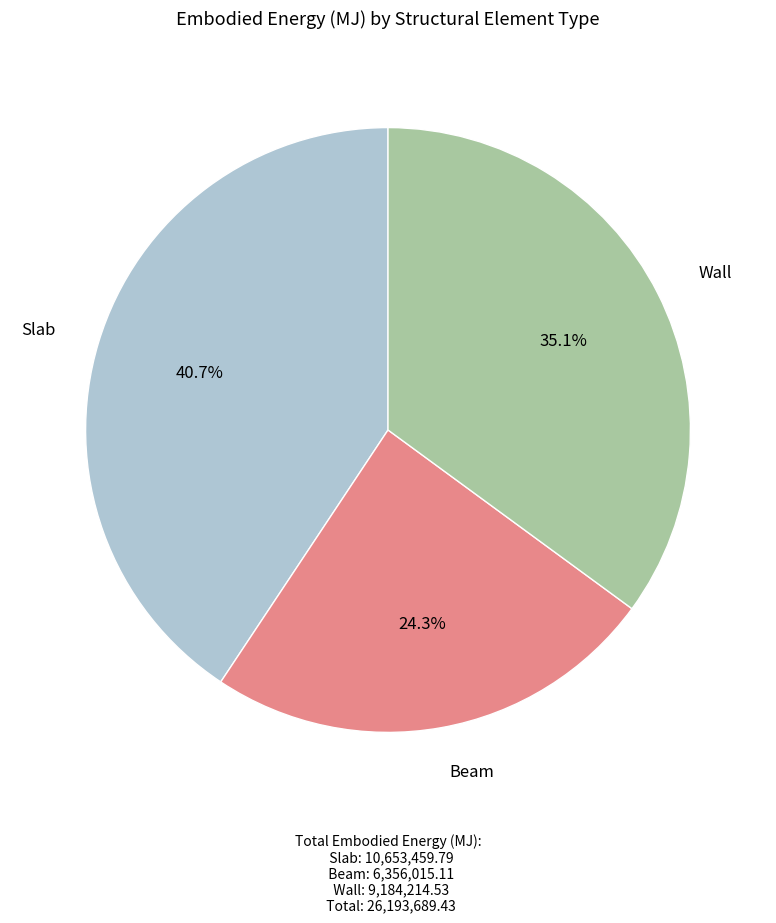

To the nearest percent, what is the difference between the largest and smallest slice percentages?

16%